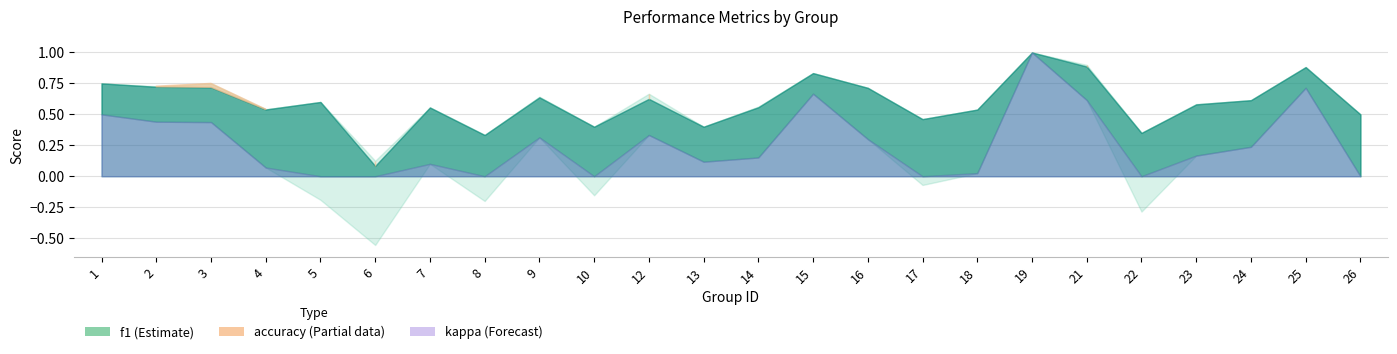

At which label is kappa closest to 0?

26